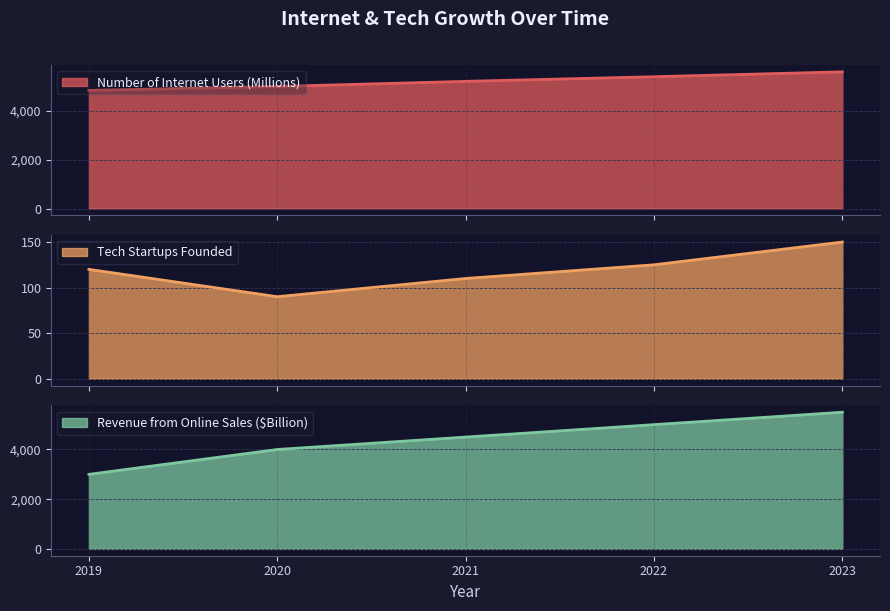

Which has a higher value, 2021 or 2020?

2021